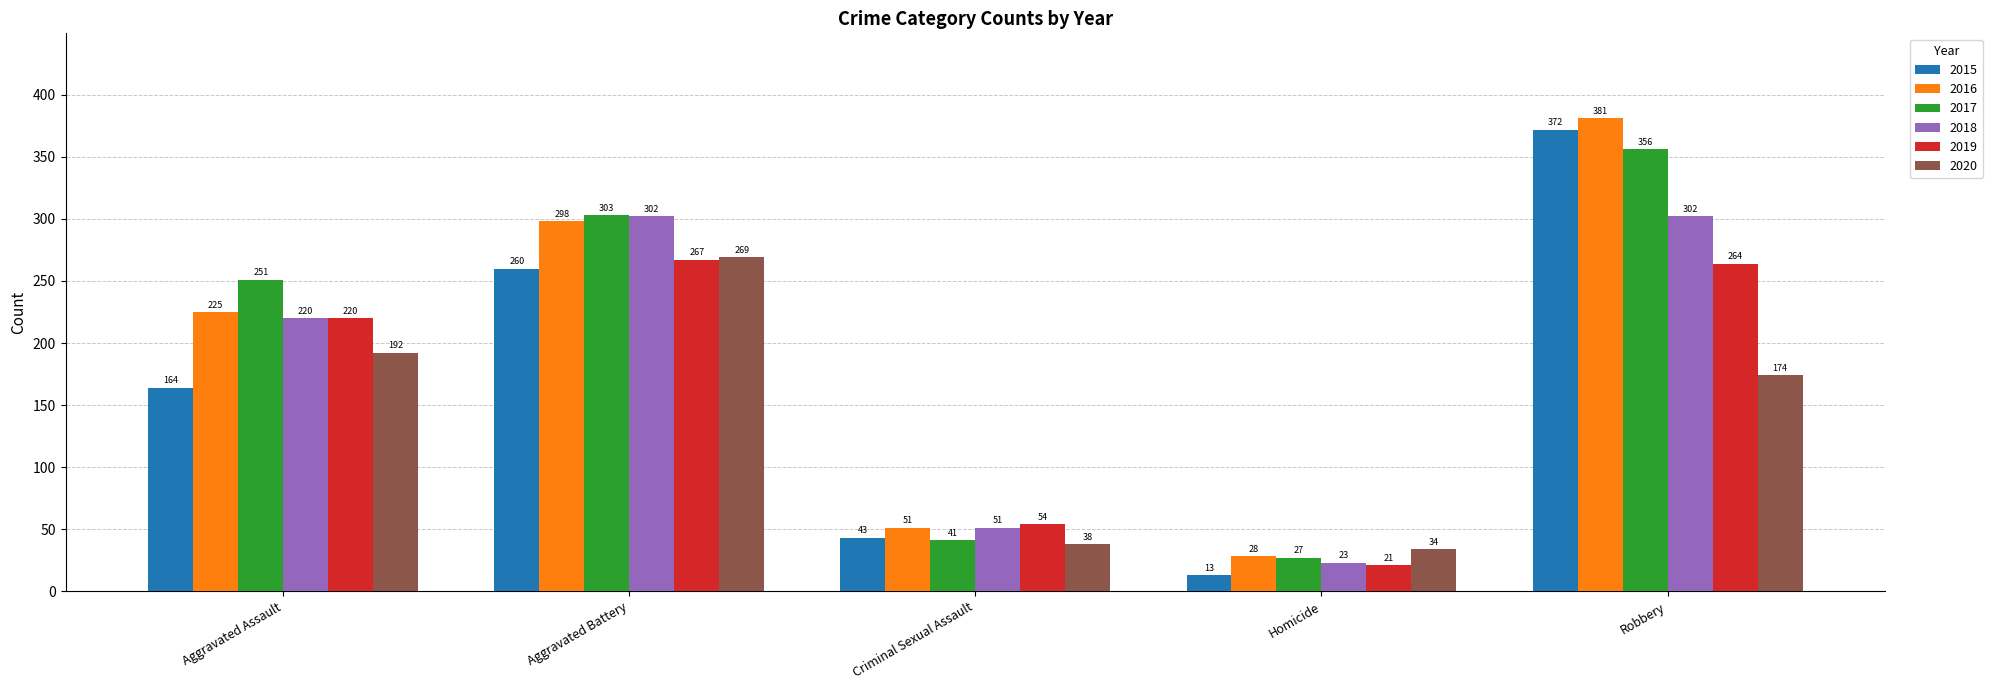

How many bars are there in each group?

6